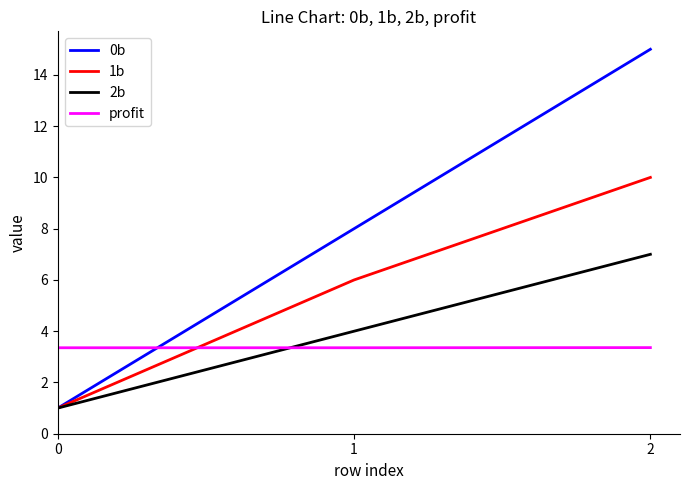

Is it true that 1b equals 3.4 at 1?

False